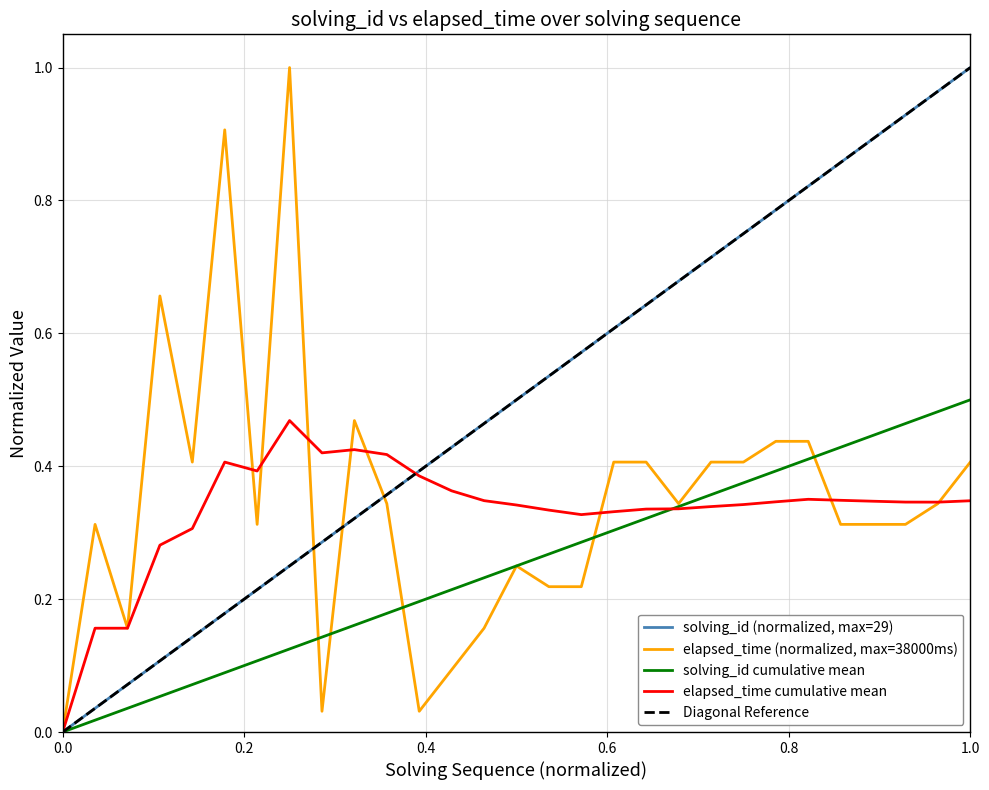

True or false: elapsed_time and solving_id cross at least once.

True